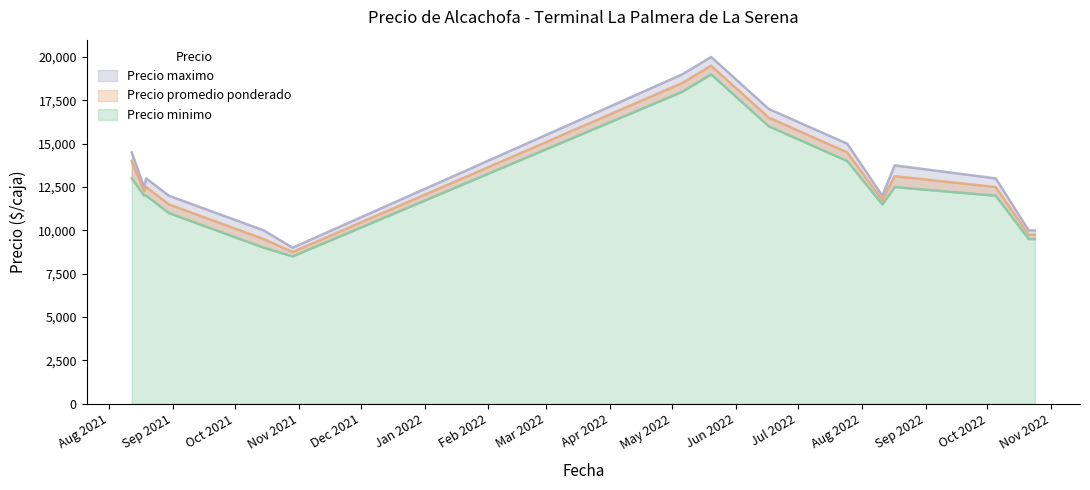

What is the minimum value for Precio minimo?

8500